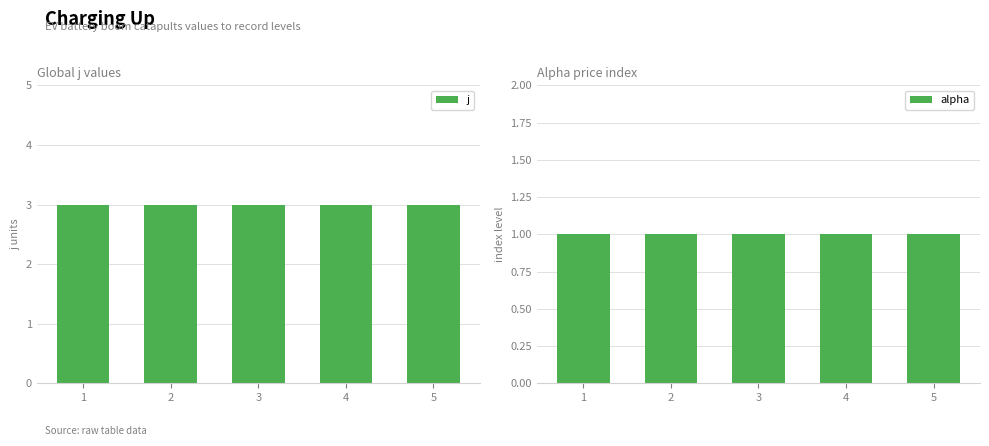

Which category has the lowest value across all series?

1